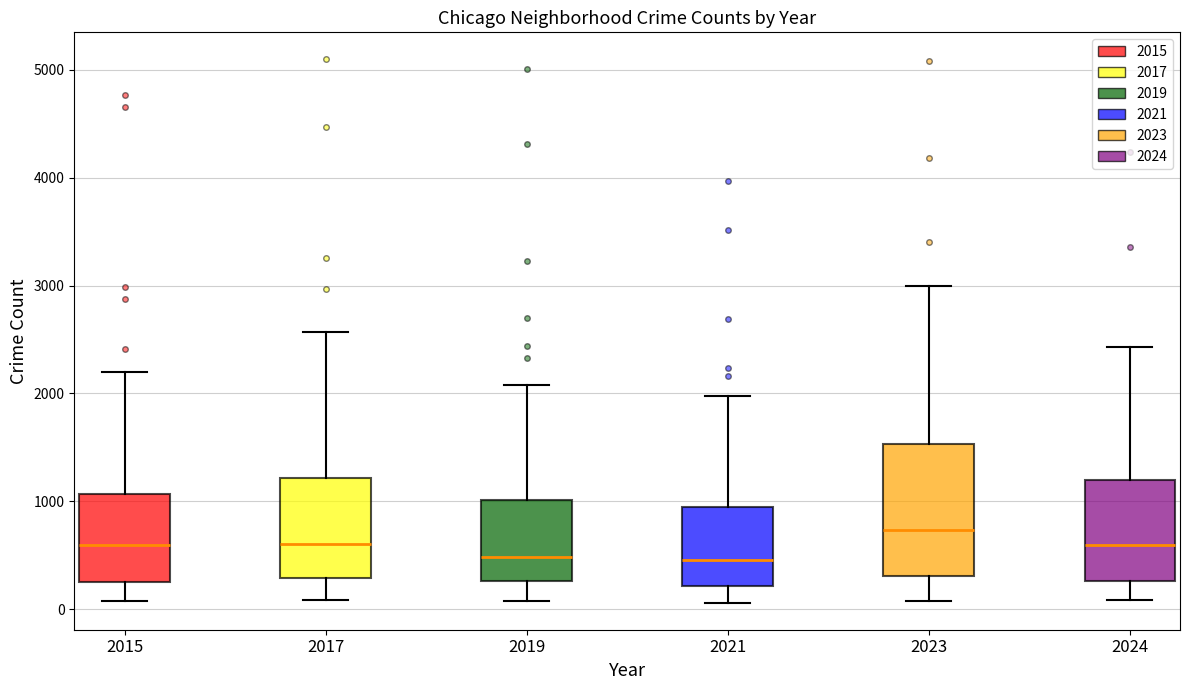

Reading left to right, read every box against the y-axis: the position of its median line, the range the box covers, and the ends of its whiskers. The values are not printed on the chart, so give them approximately, as read against the axis.

2015: median 600, box 300 to 1100, whiskers 100 to 2200
2017: median 600, box 300 to 1200, whiskers 100 to 2600
2019: median 500, box 300 to 1000, whiskers 100 to 2100
2021: median 500, box 200 to 900, whiskers 100 to 2000
2023: median 700, box 300 to 1500, whiskers 100 to 3000
2024: median 600, box 300 to 1200, whiskers 100 to 2400